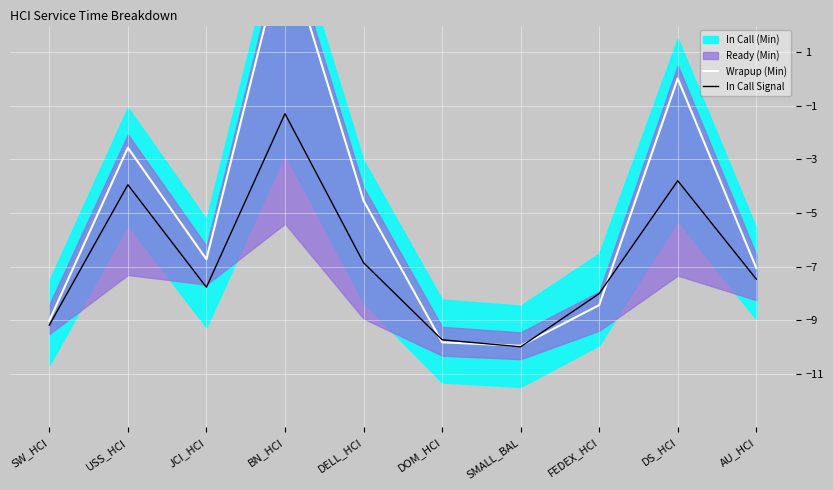

Which series changed the most between USS_HCI and SMALL_BAL?

Wrapup (Min)